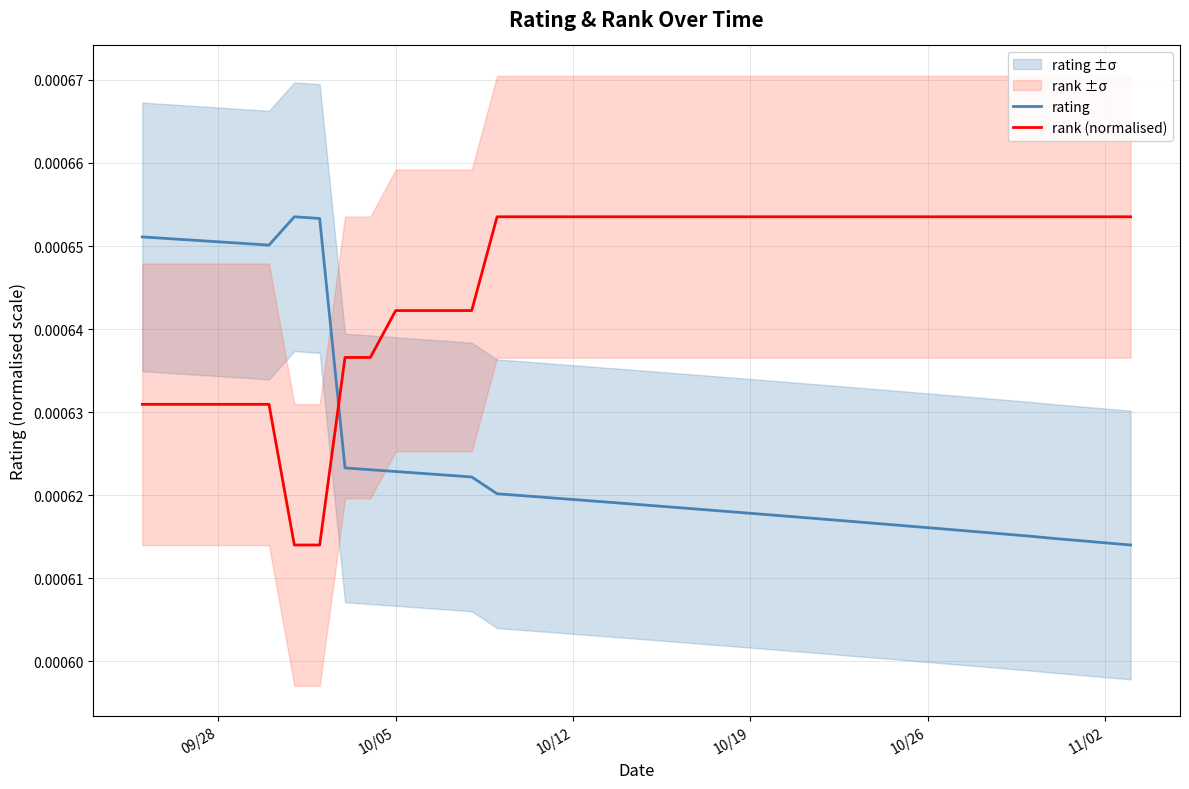

Which series ends up on top after the final intersection of rating and rank (normalised)?

rank (normalised)